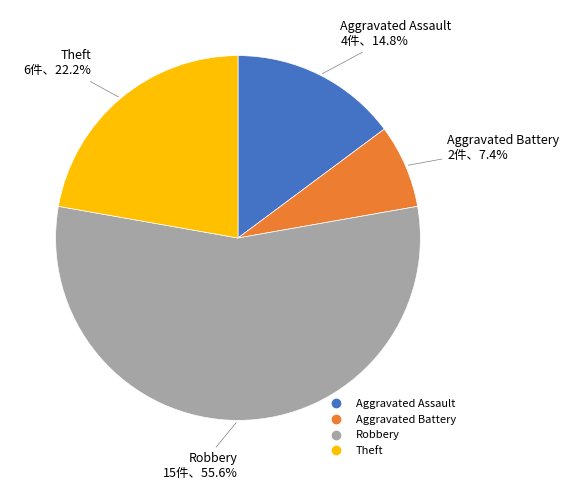

Rank the categories by value from lowest to highest.

Aggravated Battery, Aggravated Assault, Theft, Robbery